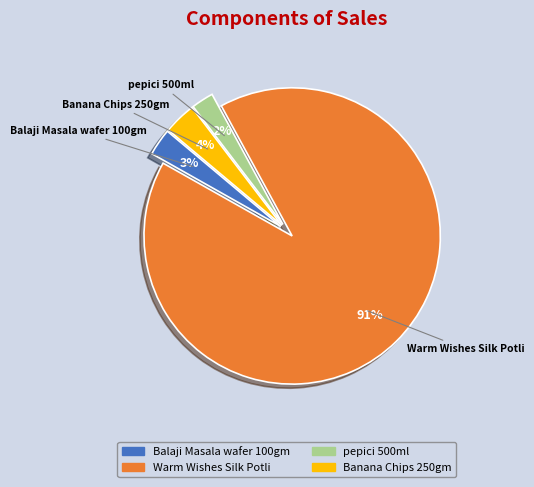

What percentage is the Banana Chips 250gm slice, to the nearest percent?

4%